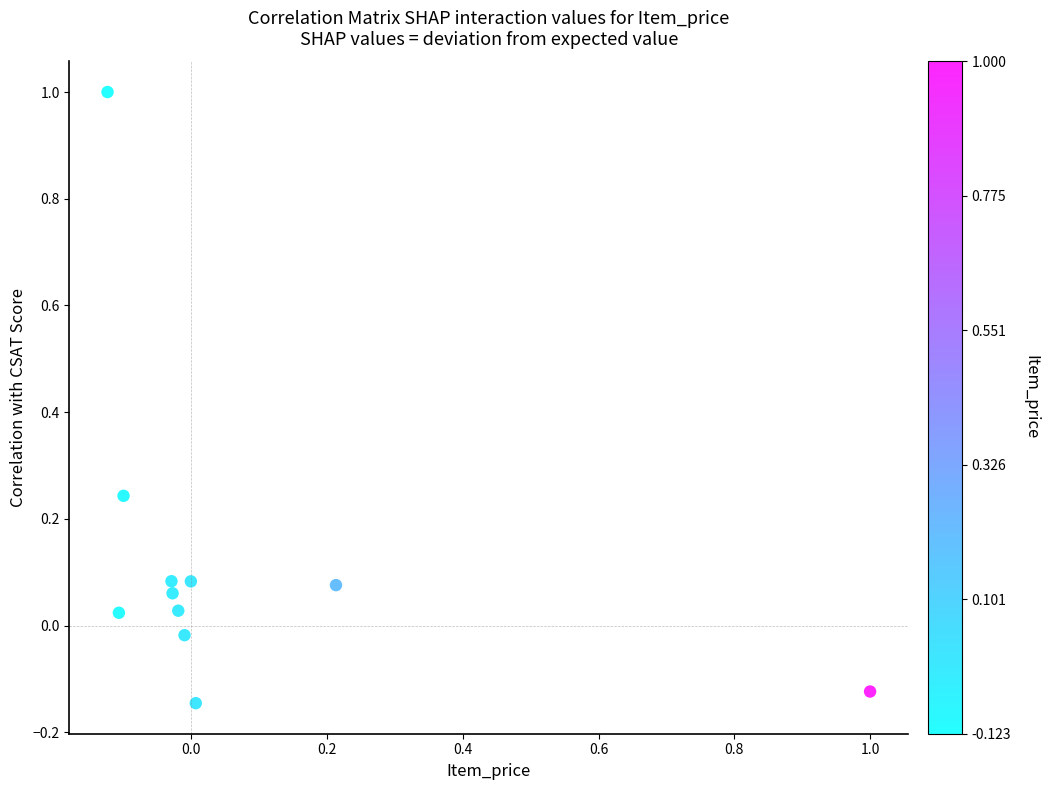

What is the range of X values (max minus min)?

1.1